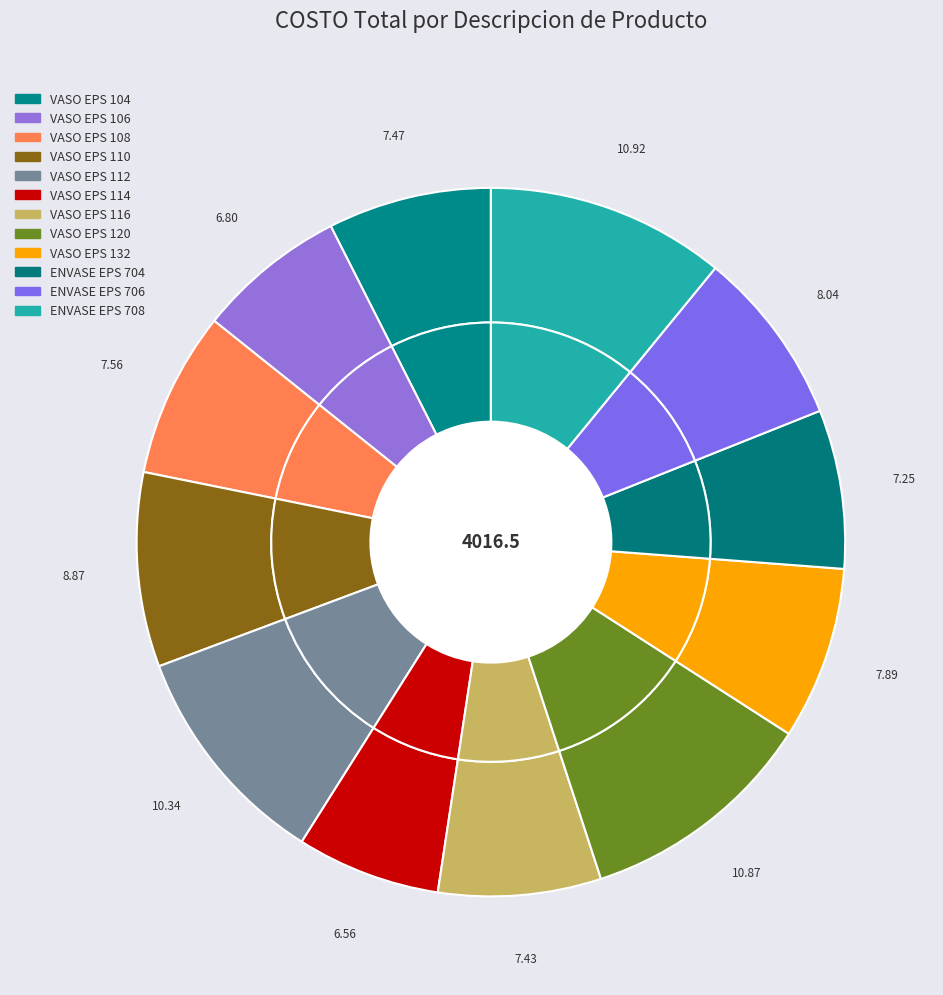

Between ENVASE EPS 706 and ENVASE EPS 704, which is larger?

ENVASE EPS 706